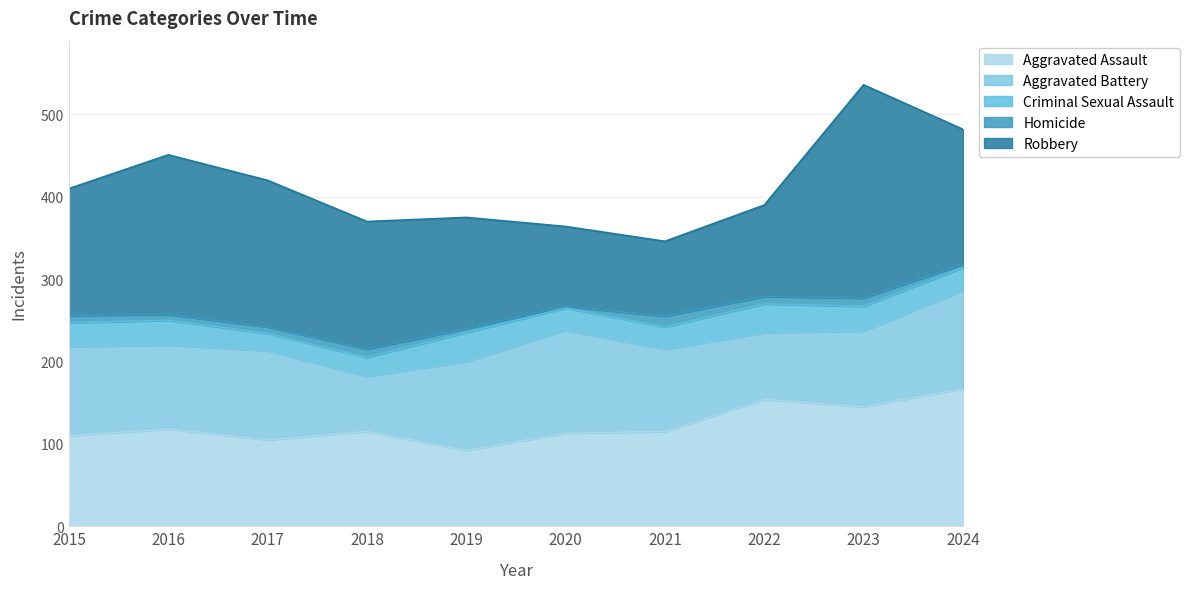

Reading right to left, transcribe all the data shown in this chart.

Aggravated Assault: 167	145	154	115	113	92	115	105	118	110
Aggravated Battery: 119	92	81	100	125	108	67	108	102	108
Criminal Sexual Assault: 28	30	35	27	27	35	23	21	30	29
Homicide: 4	10	9	13	2	5	10	8	7	9
Robbery: 164	259	111	91	97	135	155	178	194	154